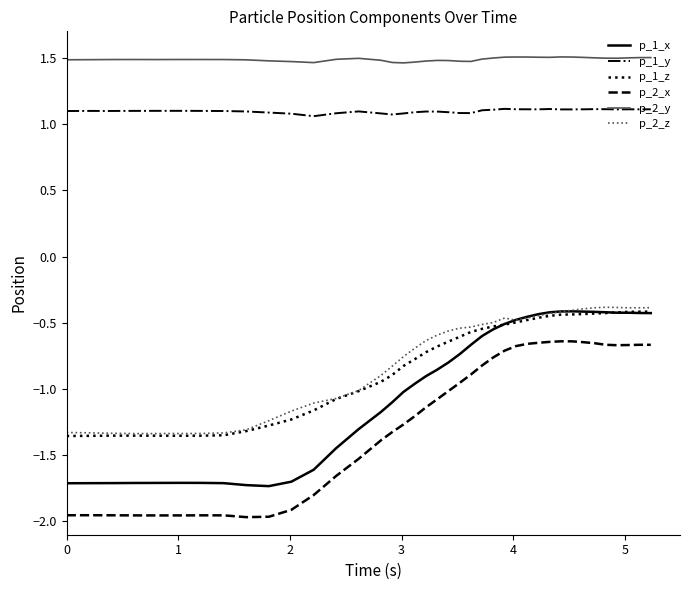

Which series has the largest range (max minus min)?

p_2_x